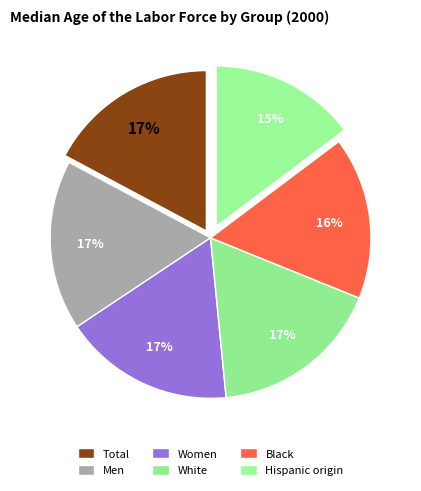

Which category has the biggest portion of the pie?

White